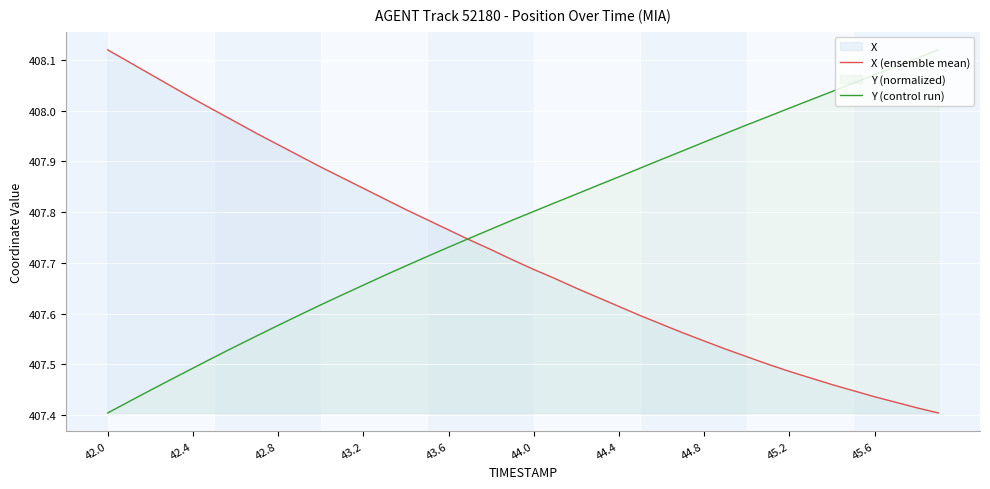

List the series in order of their peak value, highest first.

X (ensemble mean), Y (control run)